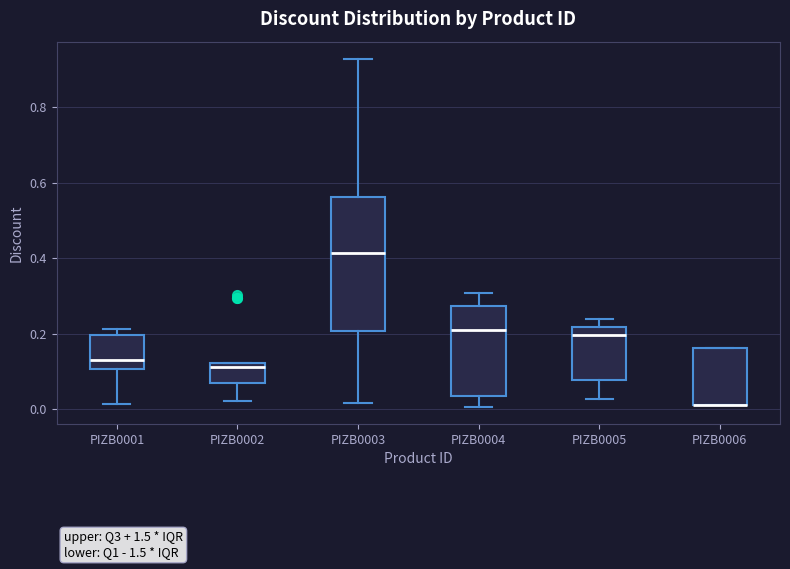

Where does the median line of the box for PIZB0003 sit on the y-axis? The values are not printed on the chart, so give them approximately, as read against the axis.

0.42